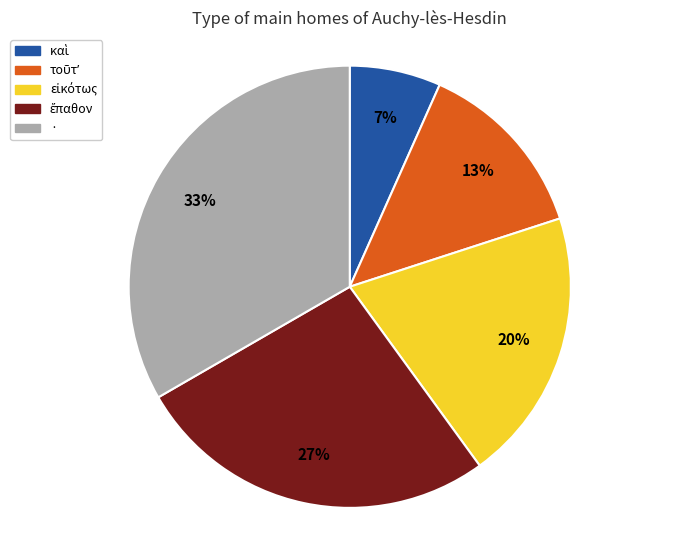

Is there any slice that represents more than half of the pie?

No